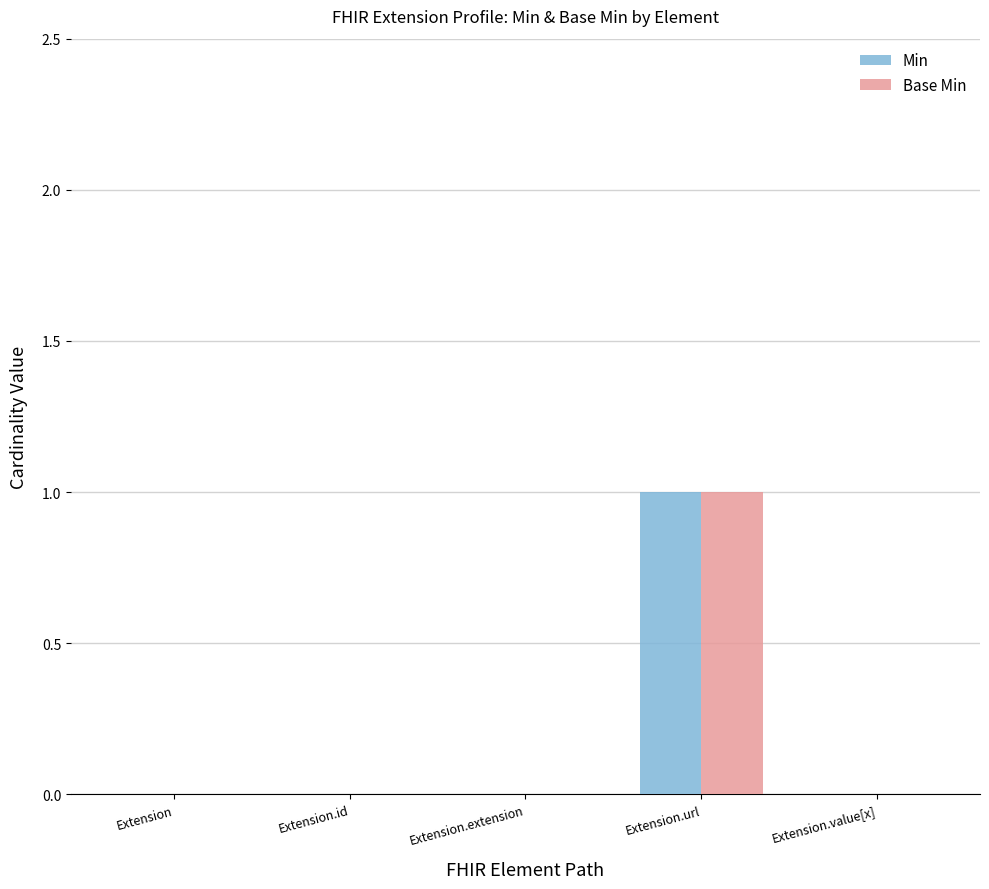

The value of Min at Extension.extension is 0. True or false?

True